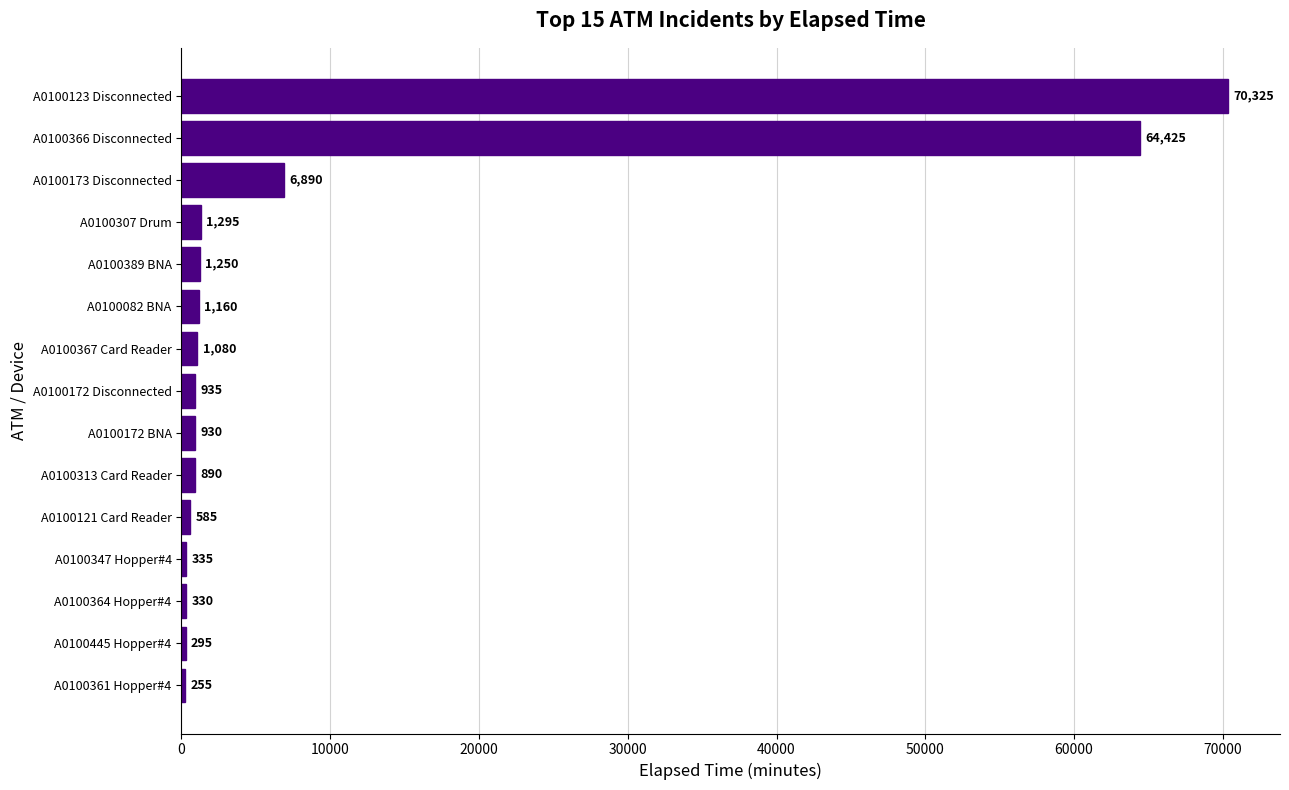

Reading top to bottom, list all the values displayed in this chart.

A0100123 Disconnected=70325	A0100366 Disconnected=64425	A0100173 Disconnected=6890	A0100307 Drum=1295	A0100389 BNA=1250	A0100082 BNA=1160	A0100367 Card Reader=1080	A0100172 Disconnected=935	A0100172 BNA=930	A0100313 Card Reader=890	A0100121 Card Reader=585	A0100347 Hopper#4=335	A0100364 Hopper#4=330	A0100445 Hopper#4=295	A0100361 Hopper#4=255